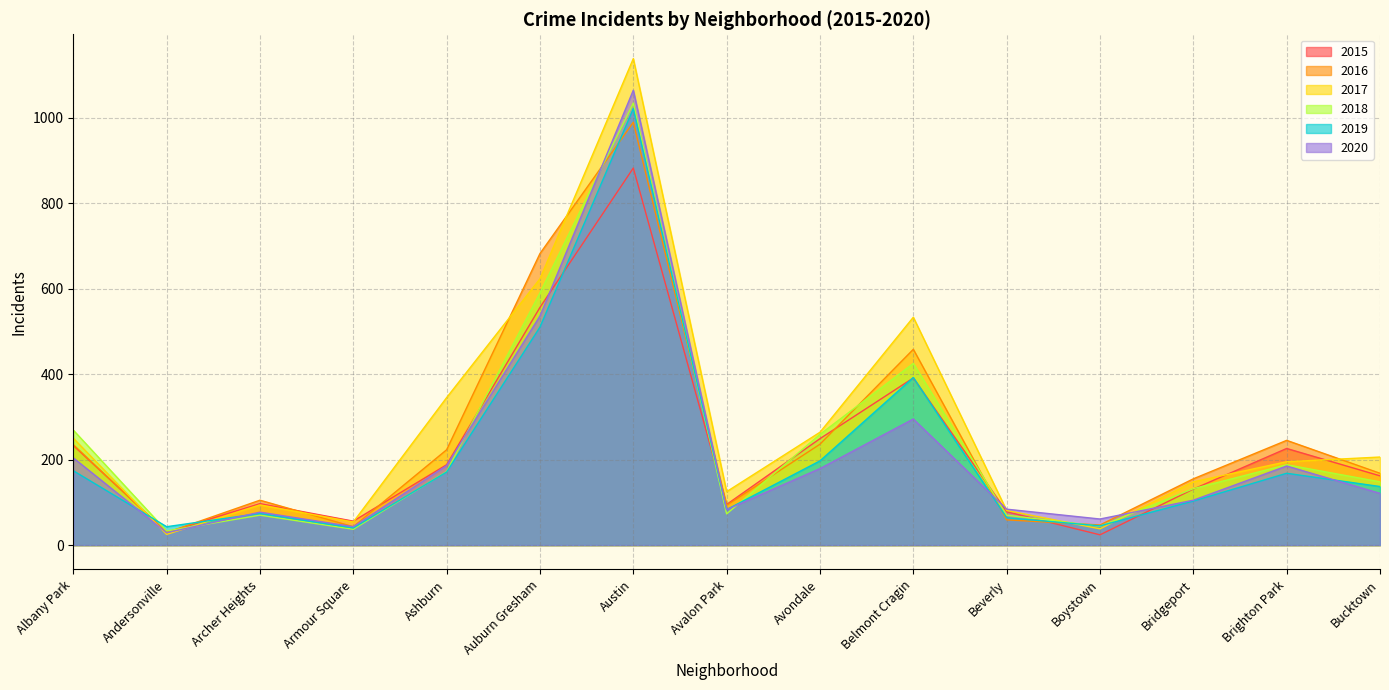

Which series has the largest range (max minus min)?

2017